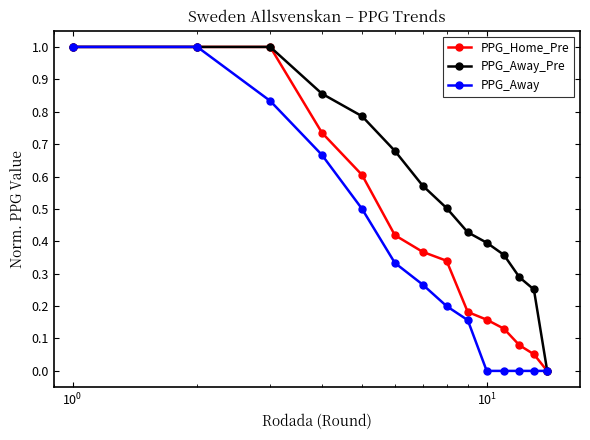

Which series has the largest total across all categories?

PPG_Away_Pre